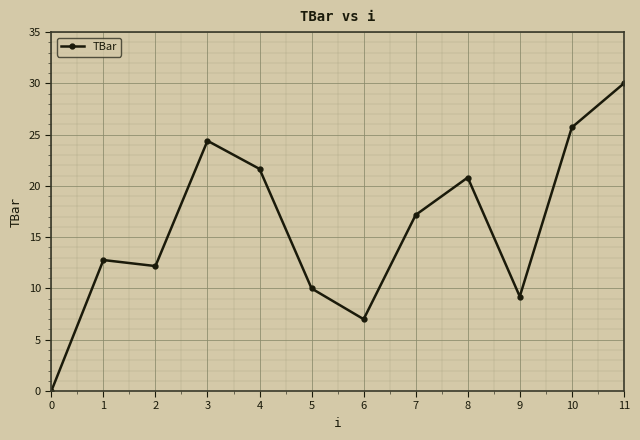

What is the average value?

15.9